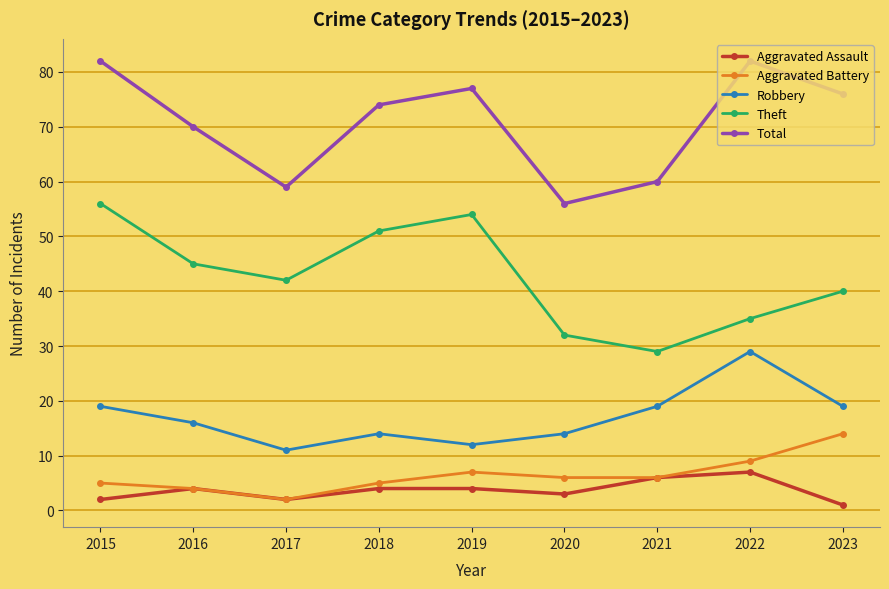

List the series in order of their peak value, highest first.

Total, Theft, Robbery, Aggravated Battery, Aggravated Assault